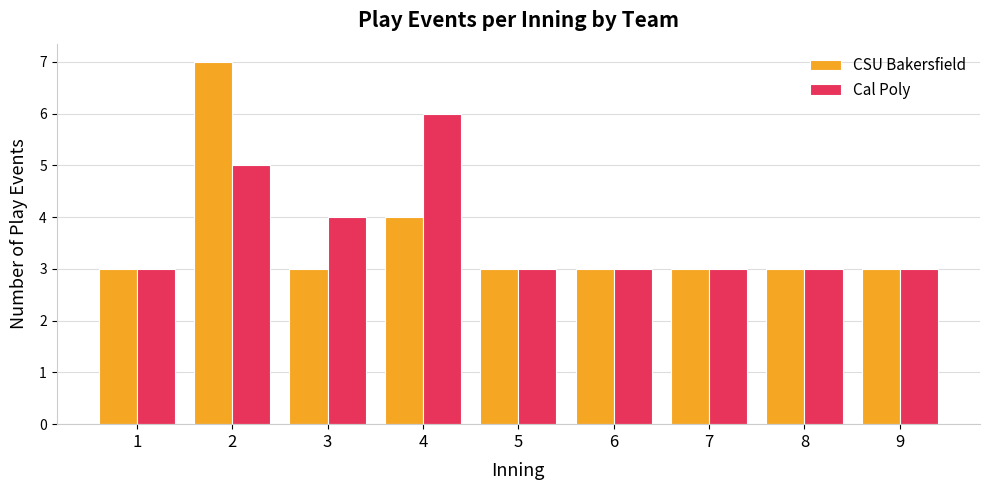

The Cal Poly series shows 3 at 7. True or false?

True